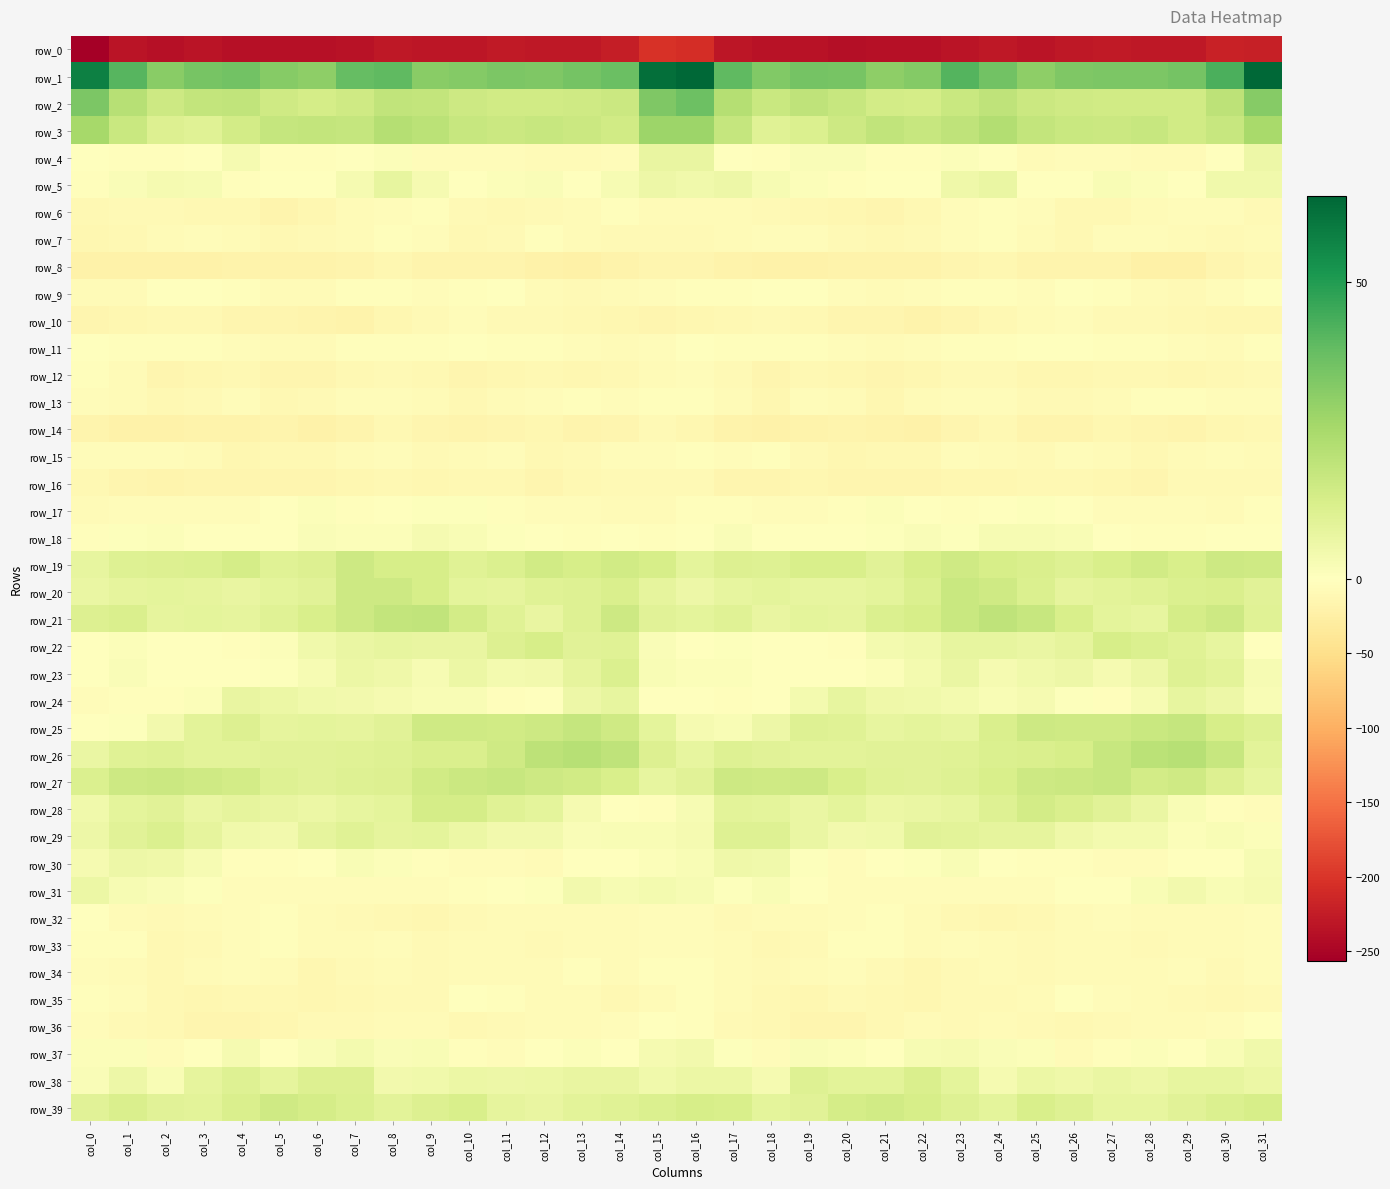

True or false: row_2 has a value of 8.8 at col_14.

False